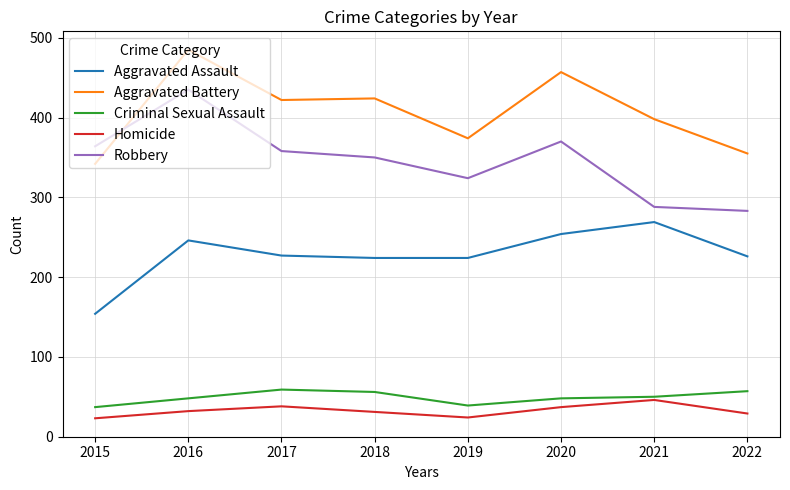

What is the minimum value for Aggravated Battery?

342